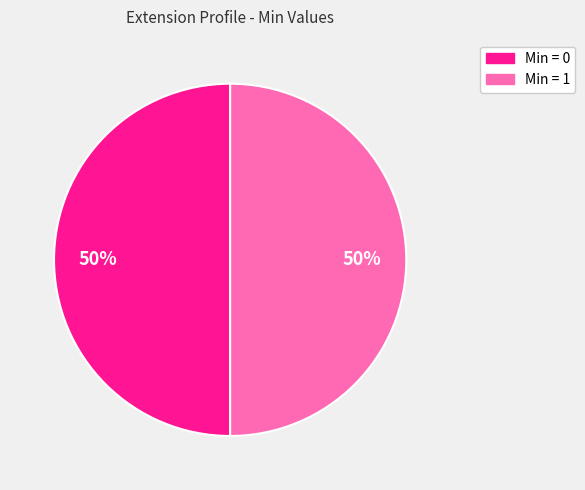

How many segments does this pie chart have?

2